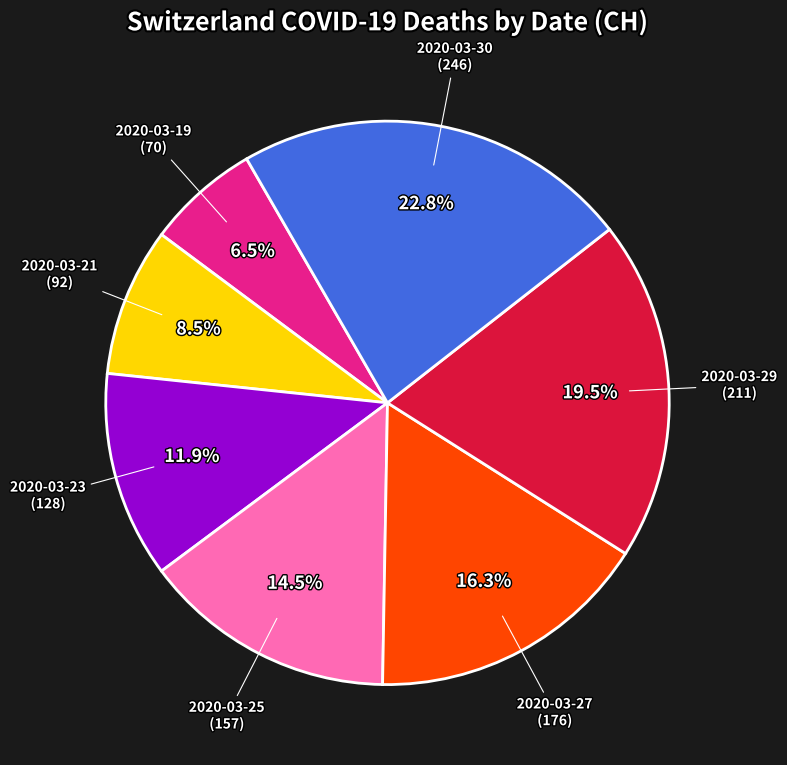

How many slices are in this pie chart?

7